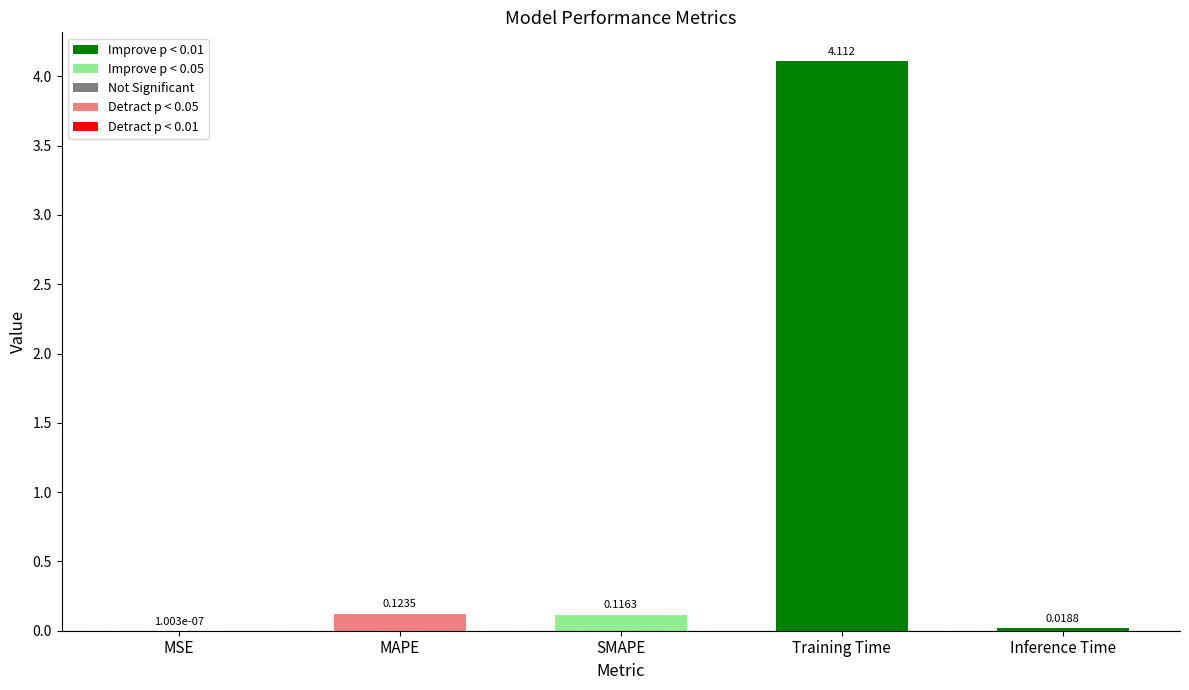

At which label is the value closest to 2?

MAPE